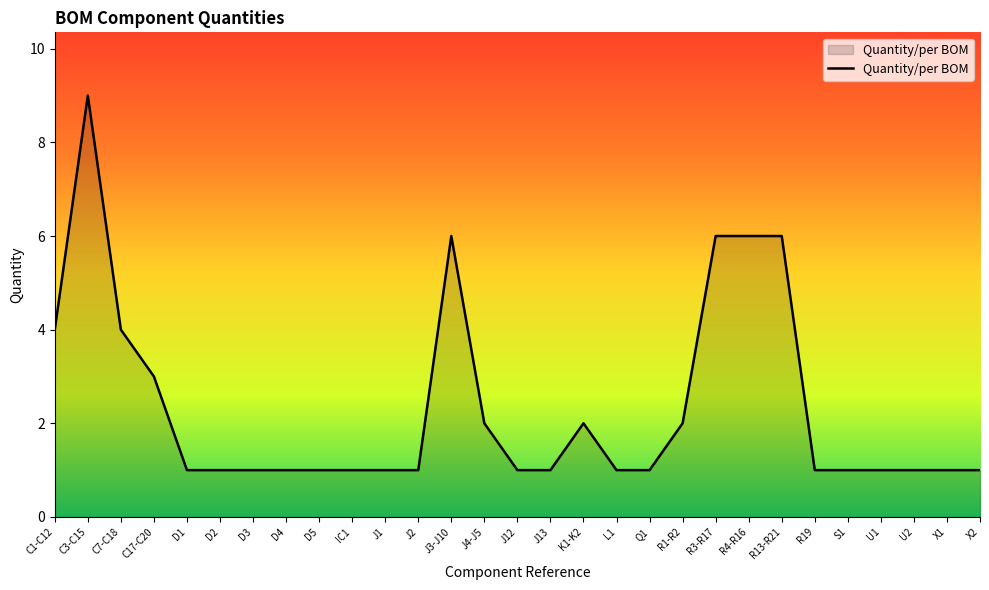

What position from the left is C7-C18?

3